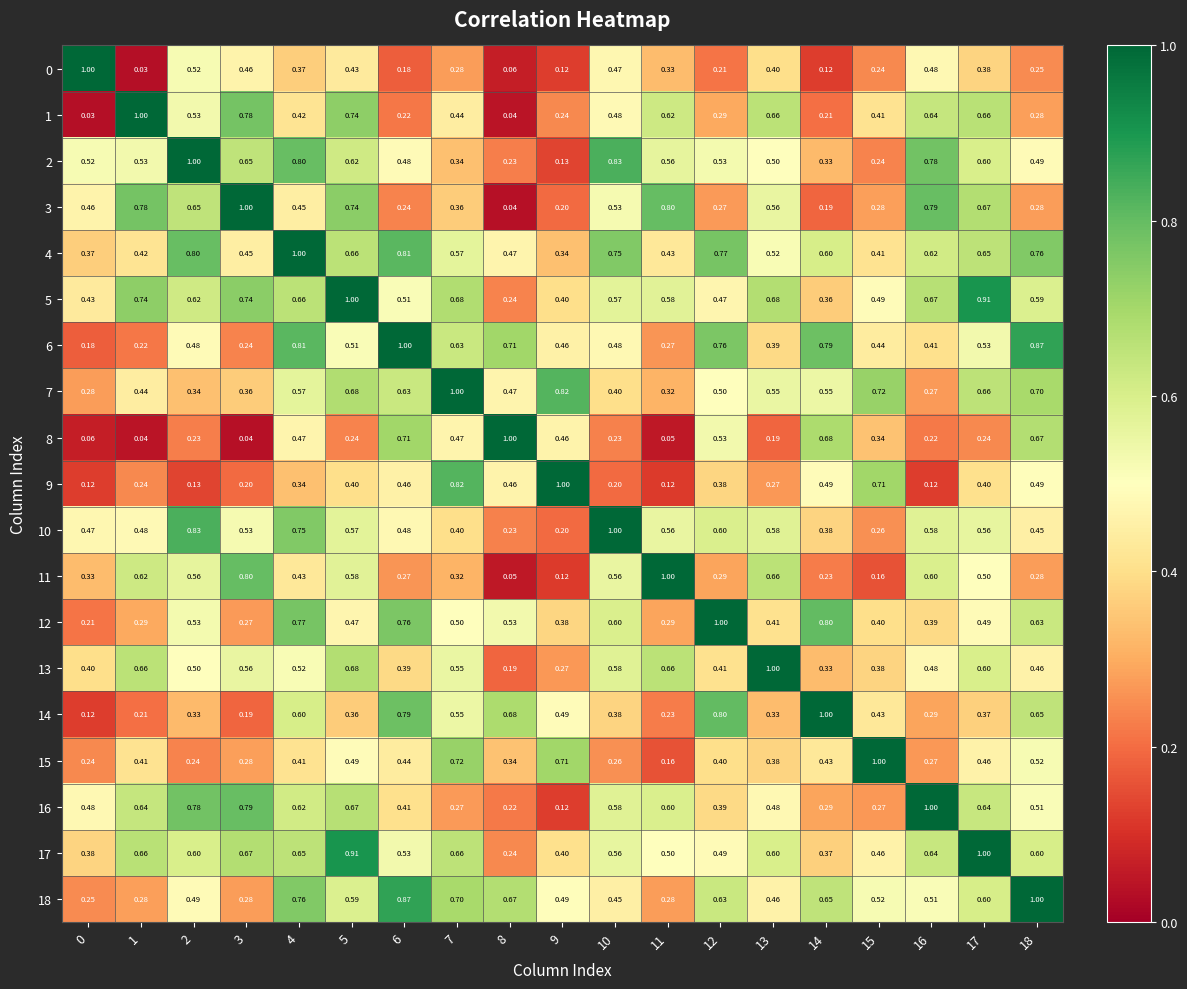

Rank the series at 4 from lowest to highest value.

9, 0, 15, 1, 11, 3, 8, 13, 7, 14, 16, 17, 5, 10, 18, 12, 2, 6, 4